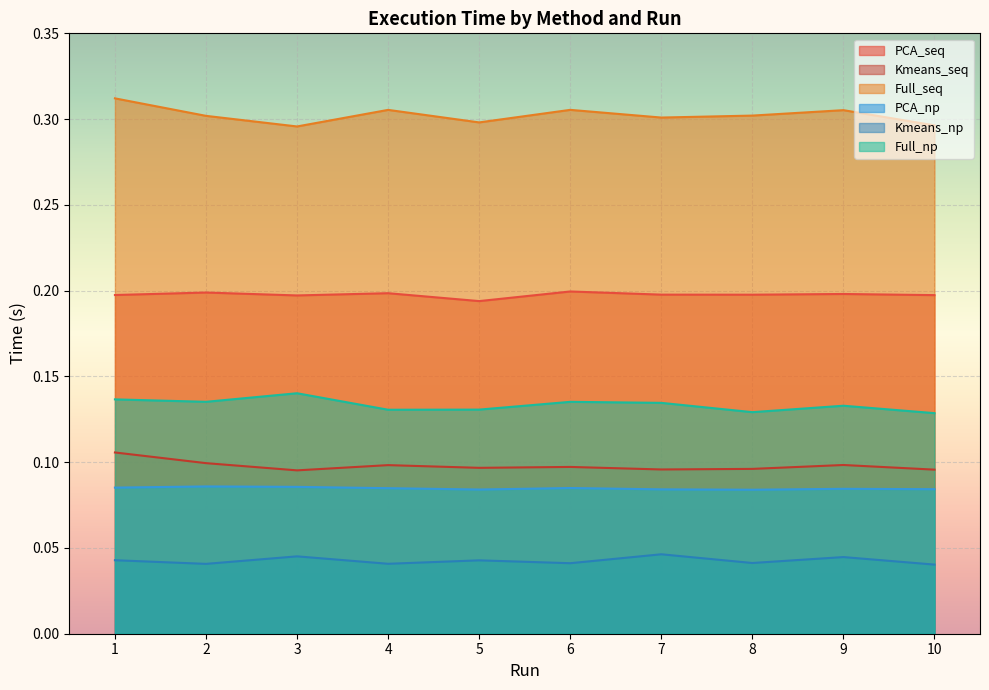

True or false: PCA_seq and Kmeans_seq cross at least once.

False